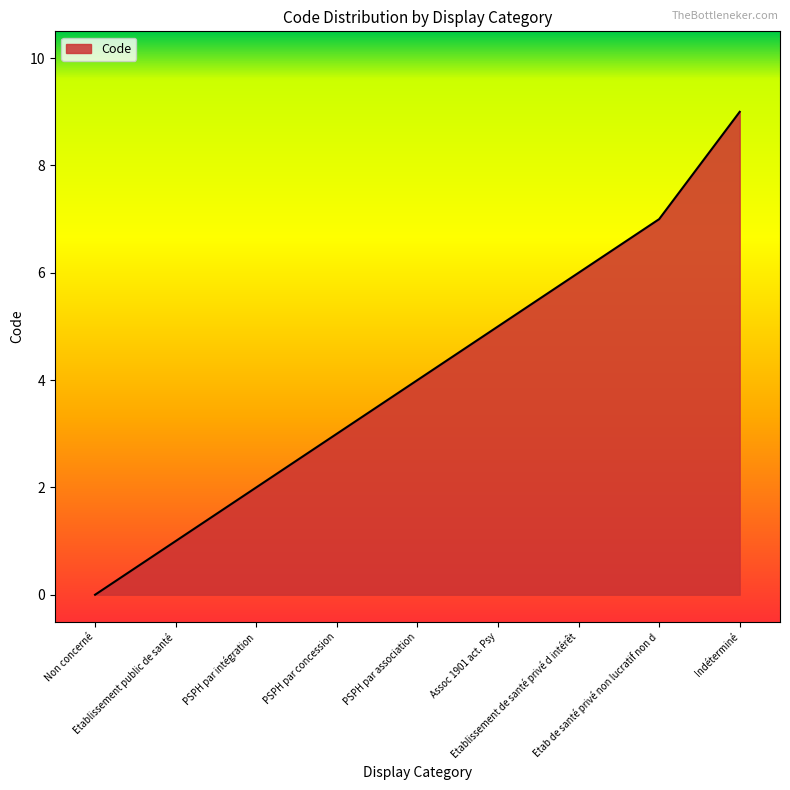

Count the values in the range 2 to 6.

5